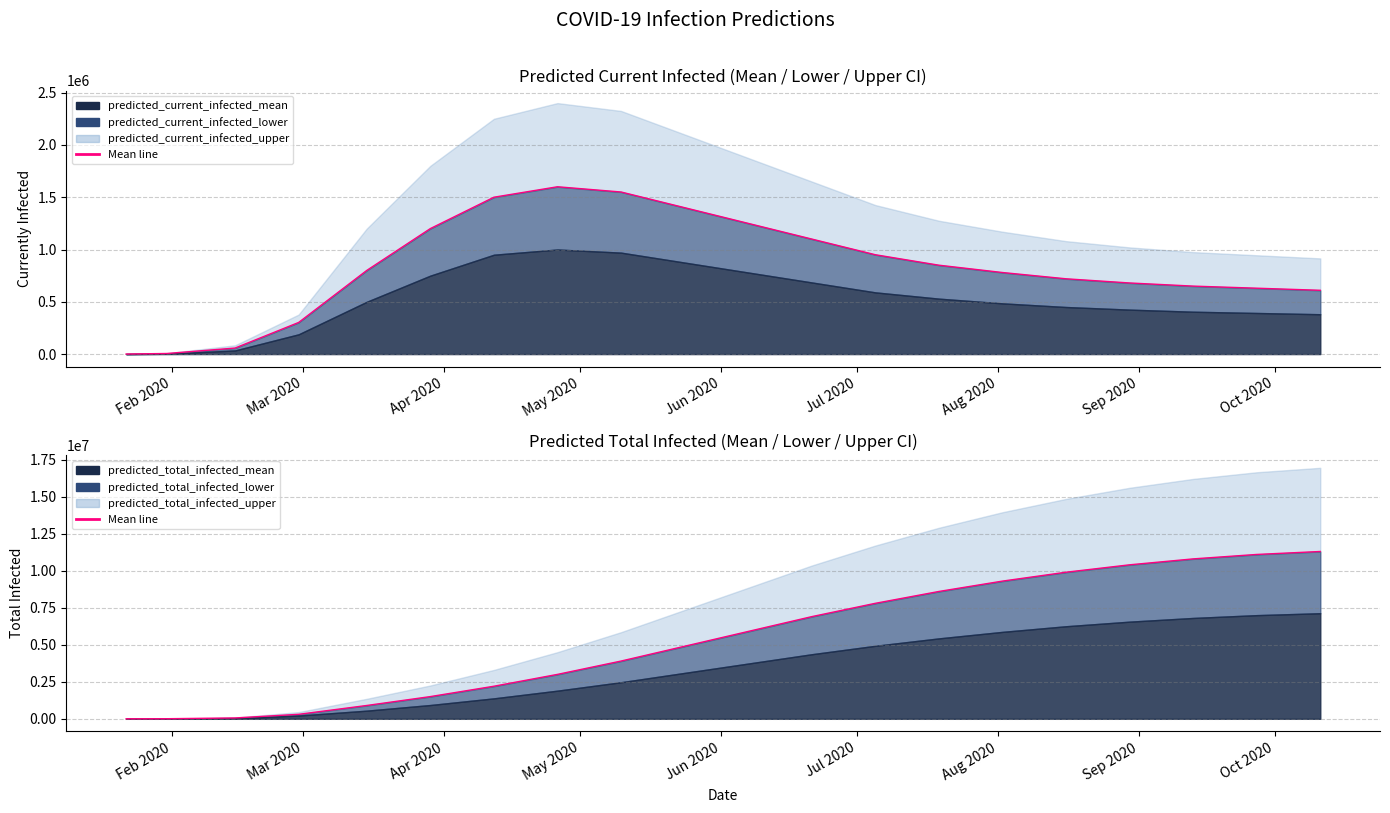

What position from the right is 11?

9